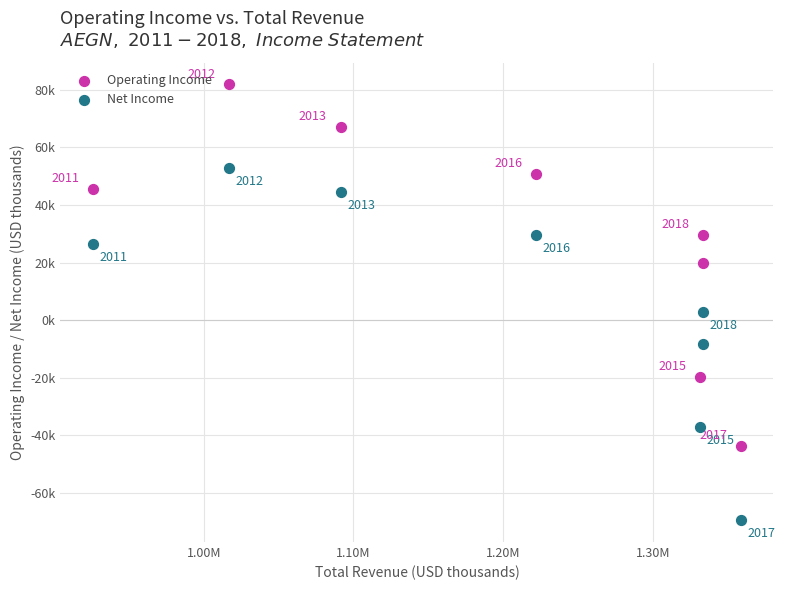

What are all the series names shown in the legend?

Operating Income, Net Income